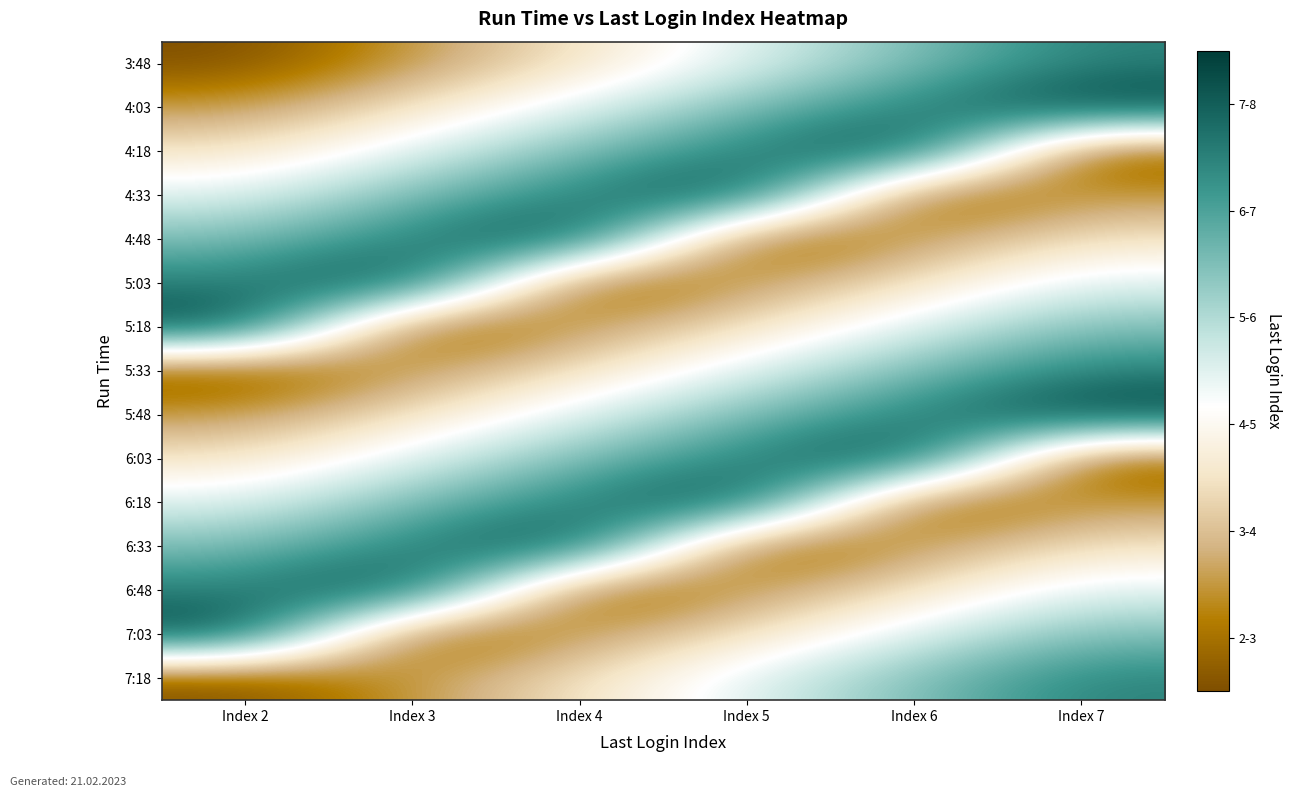

What is the maximum value shown in the chart?

8